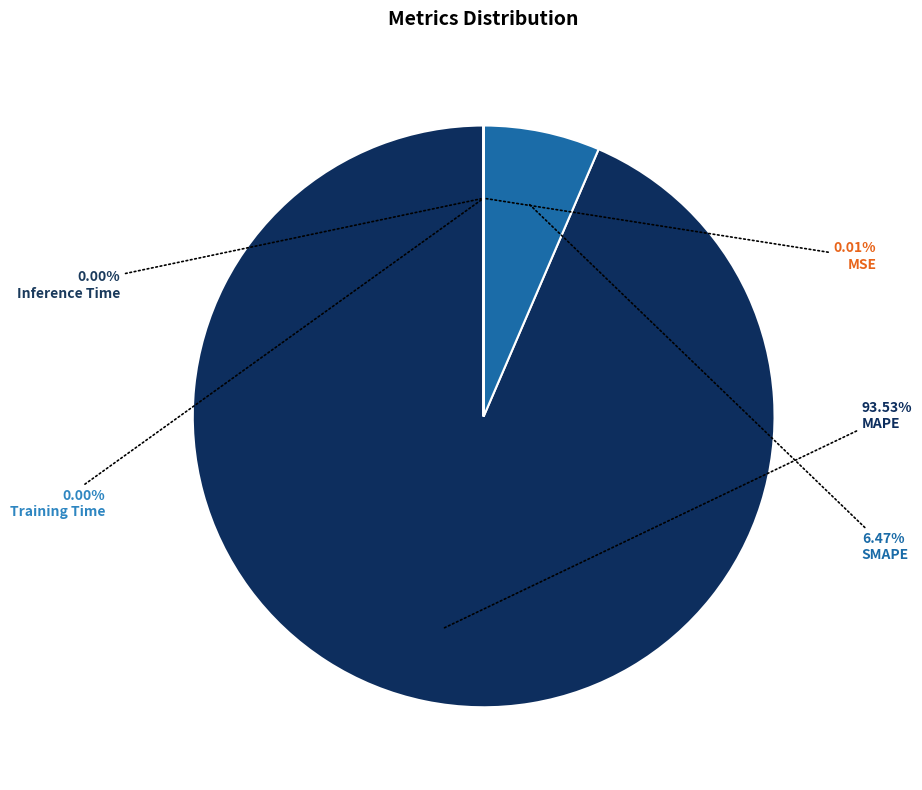

Count the number of slices in the pie.

5